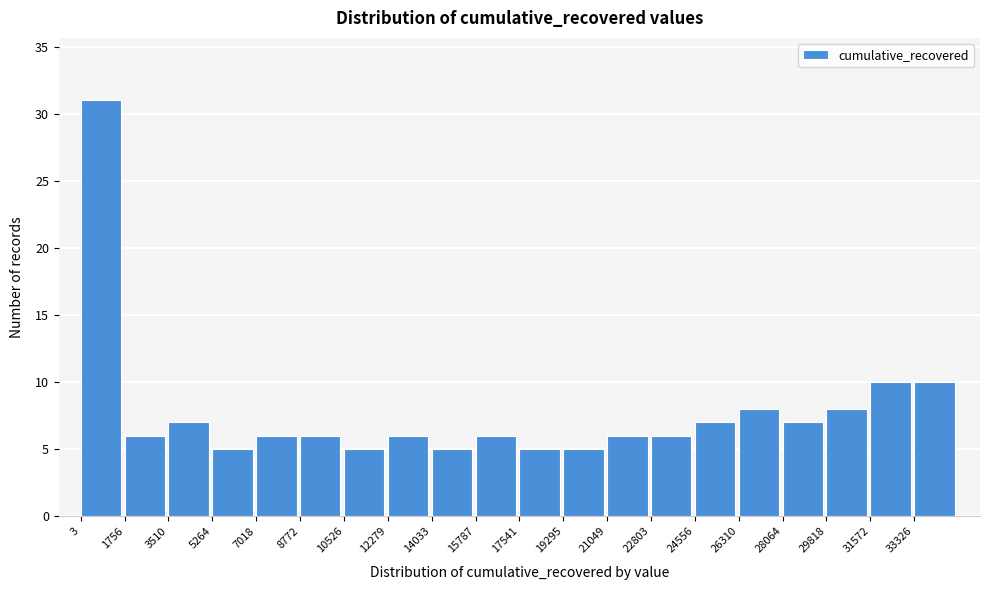

Reading left to right, list every bar in this chart as the range it spans on the x-axis followed by its height. Neither the bar edges nor the heights are printed on the chart, so give them approximately, as read against the axes.

0 to 1800: 31
1800 to 3600: 6
3600 to 5200: 7
5200 to 7000: 5
7000 to 8800: 6
8800 to 10600: 6
10600 to 12200: 5
12200 to 14000: 6
14000 to 15800: 5
15800 to 17600: 6
17600 to 19200: 5
19200 to 21000: 5
21000 to 22800: 6
22800 to 24600: 6
24600 to 26400: 7
26400 to 28000: 8
28000 to 29800: 7
29800 to 31600: 8
31600 to 33400: 10
33400 to 35000: 10